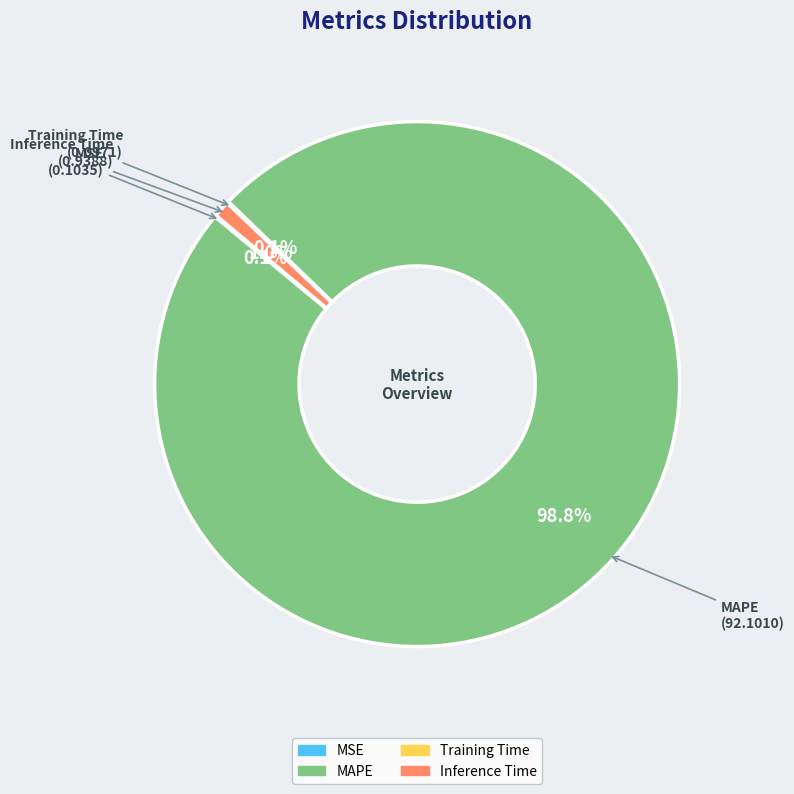

To the nearest percent, what is the average slice percentage?

25%